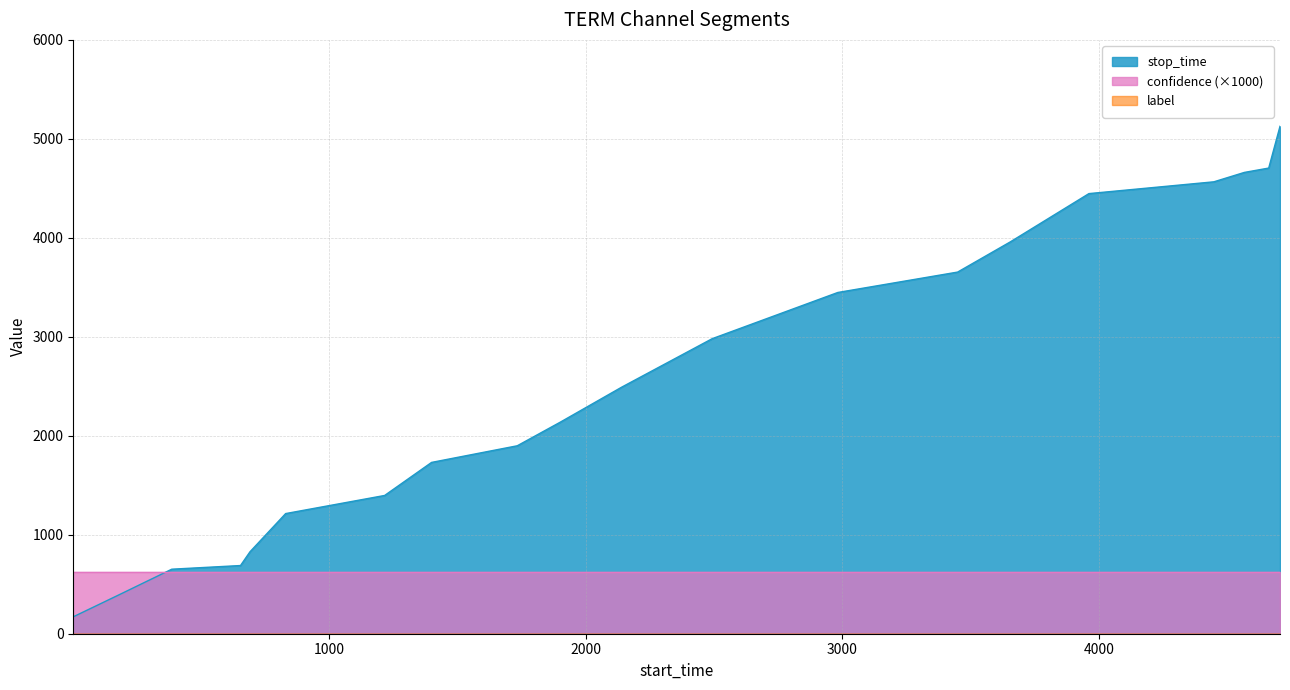

What is the sum of the stop_time values at 8 and 4?

2727.0